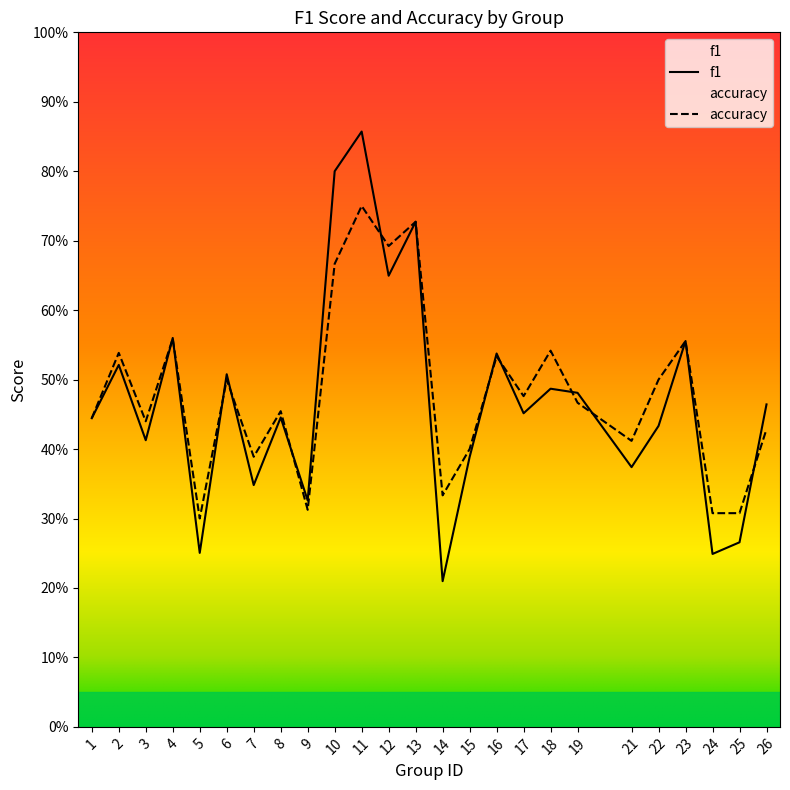

Which series has the largest range (max minus min)?

f1